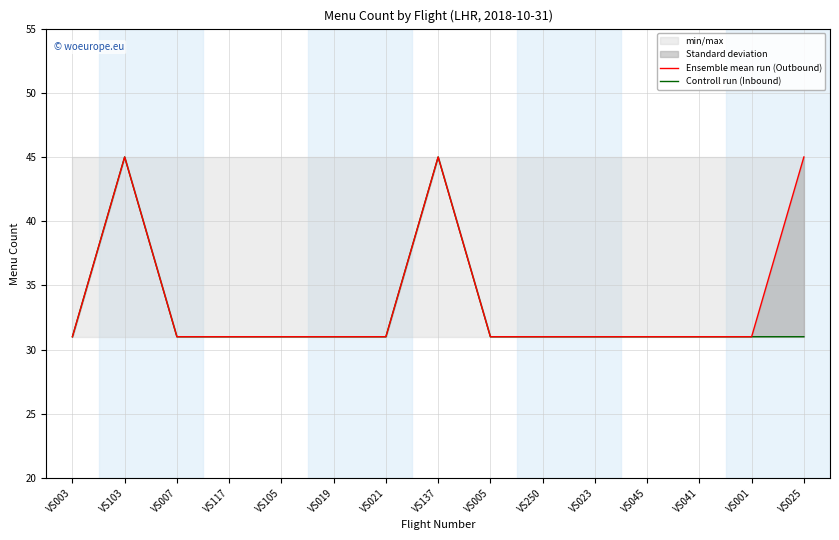

What is the sum of all Controll run (Inbound) values?

493